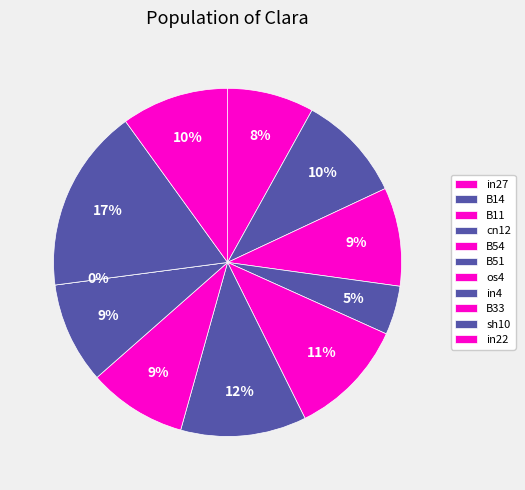

Which category has the biggest portion of the pie?

sh10